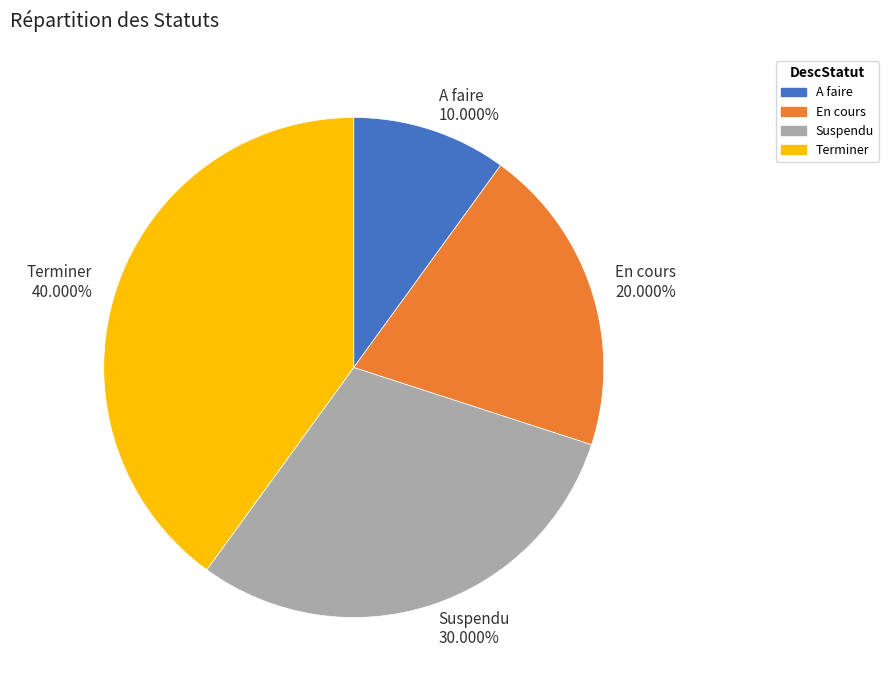

Does any single category account for the majority?

No